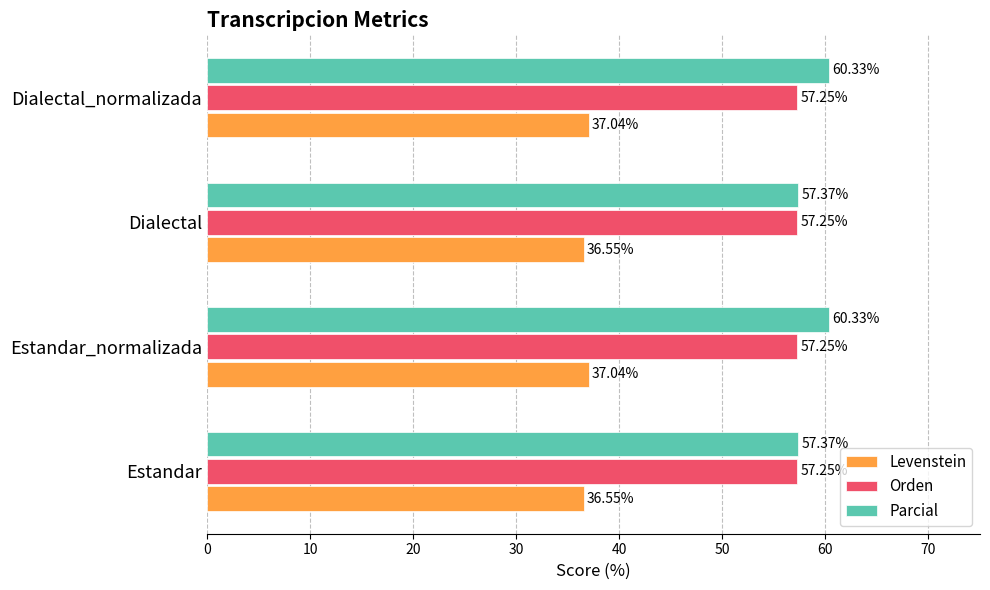

Which series has the largest range (max minus min)?

Parcial